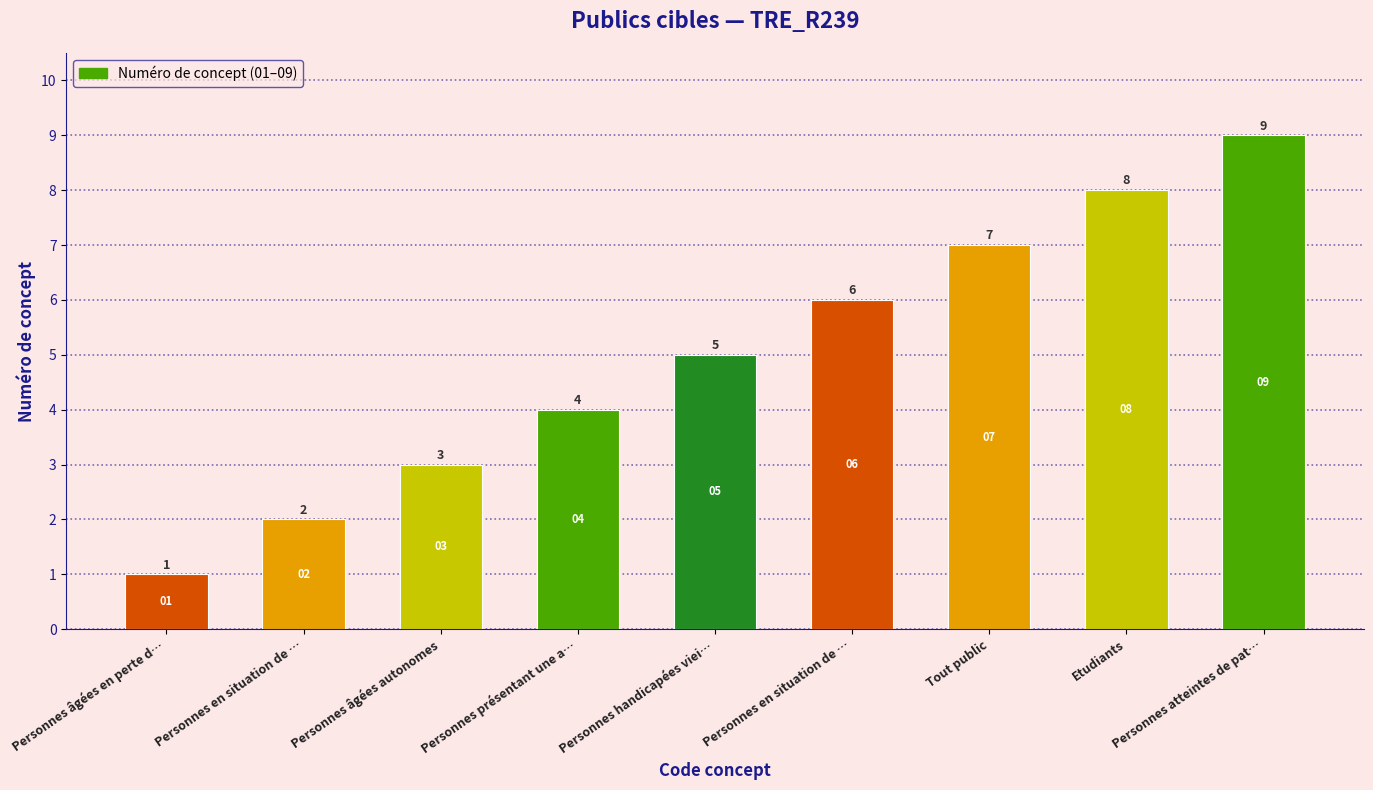

Reading left to right, transcribe all the data shown in this chart.

1	2	3	4	5	6	7	8	9